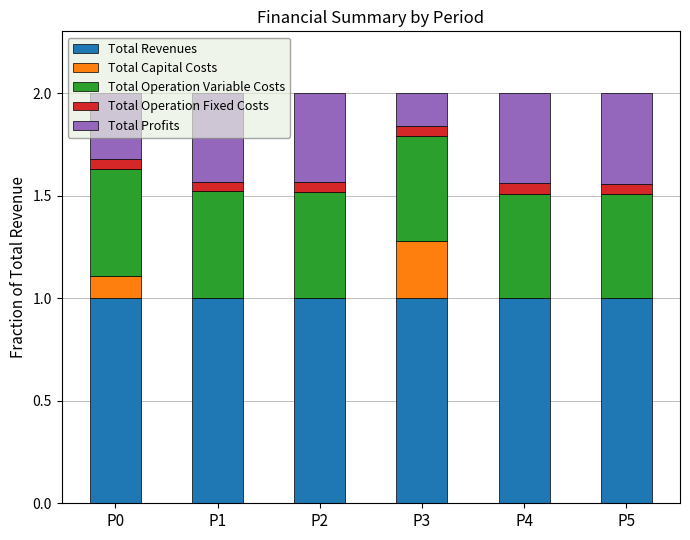

What is the highest value of the Total Revenues series?

1.0